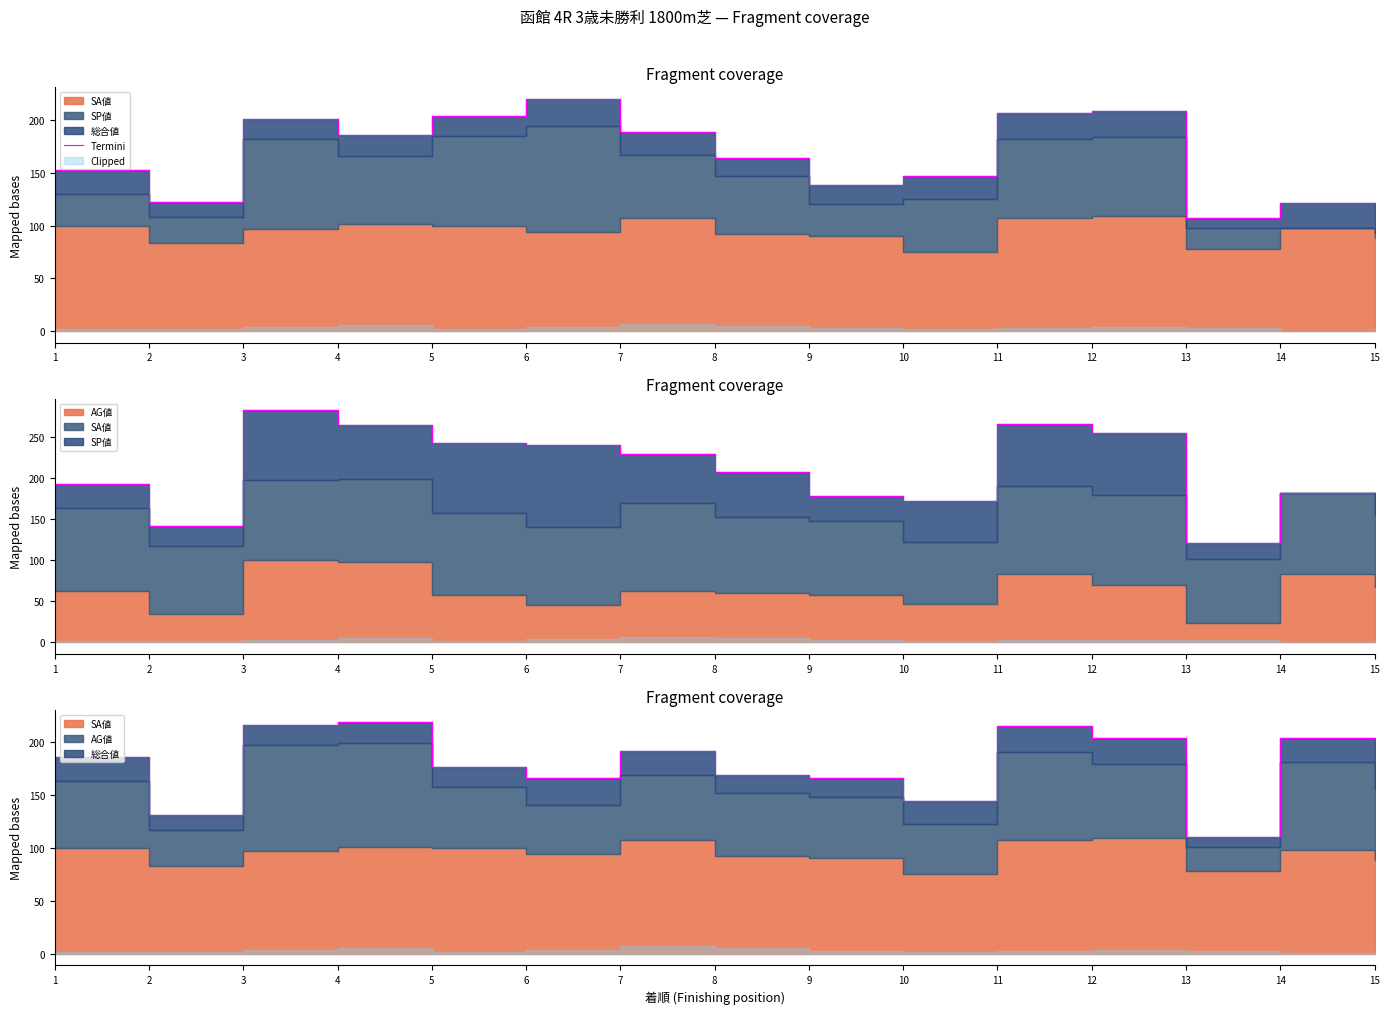

Count the number of categories in the chart.

15